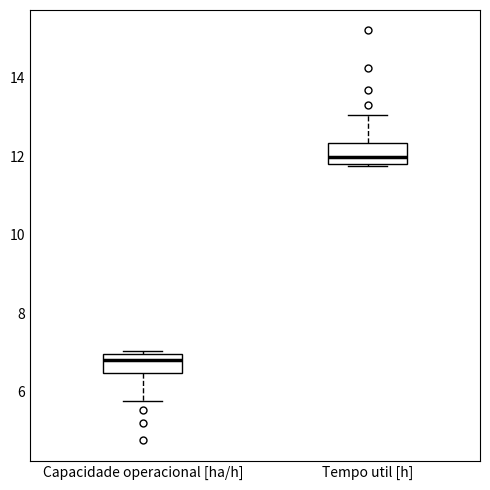

Where does the median line of the box for Tempo util [h] sit on the y-axis? The values are not printed on the chart, so give them approximately, as read against the axis.

12.0